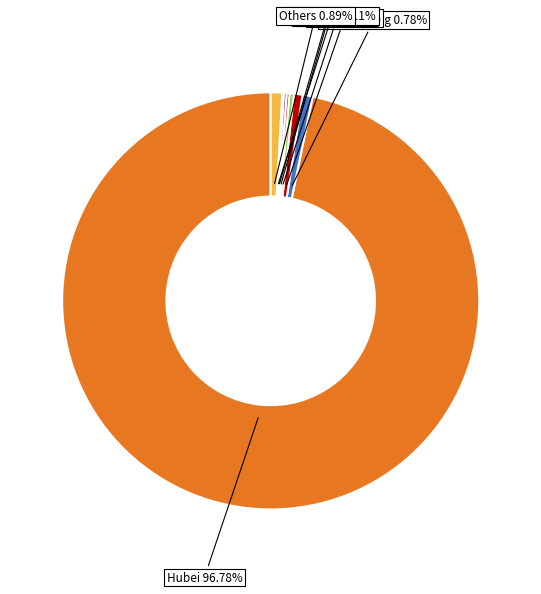

Is there any slice that represents more than half of the pie?

Yes